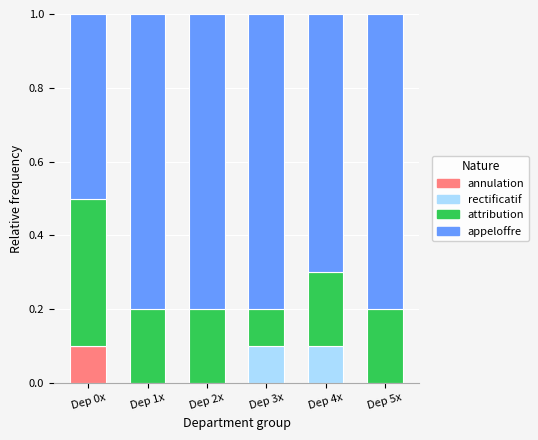

Which category has the highest value in the annulation series?

Dep 0x